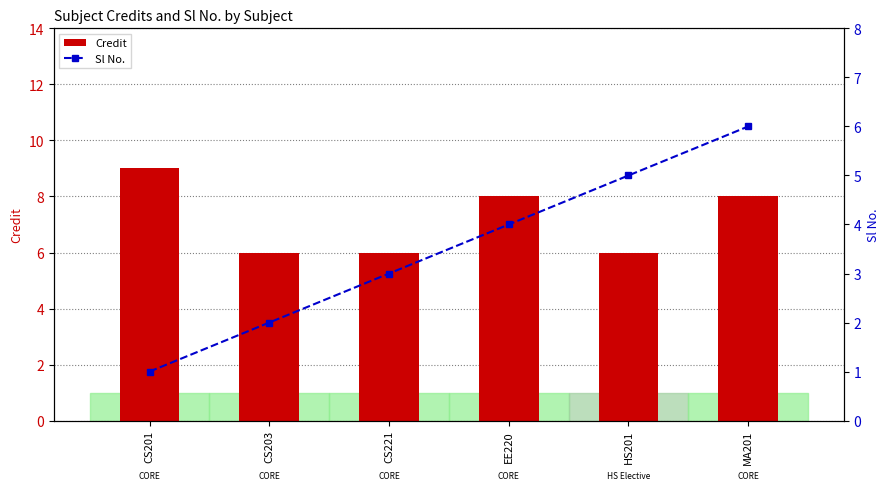

At which label is Credit closest to 7?

CS203